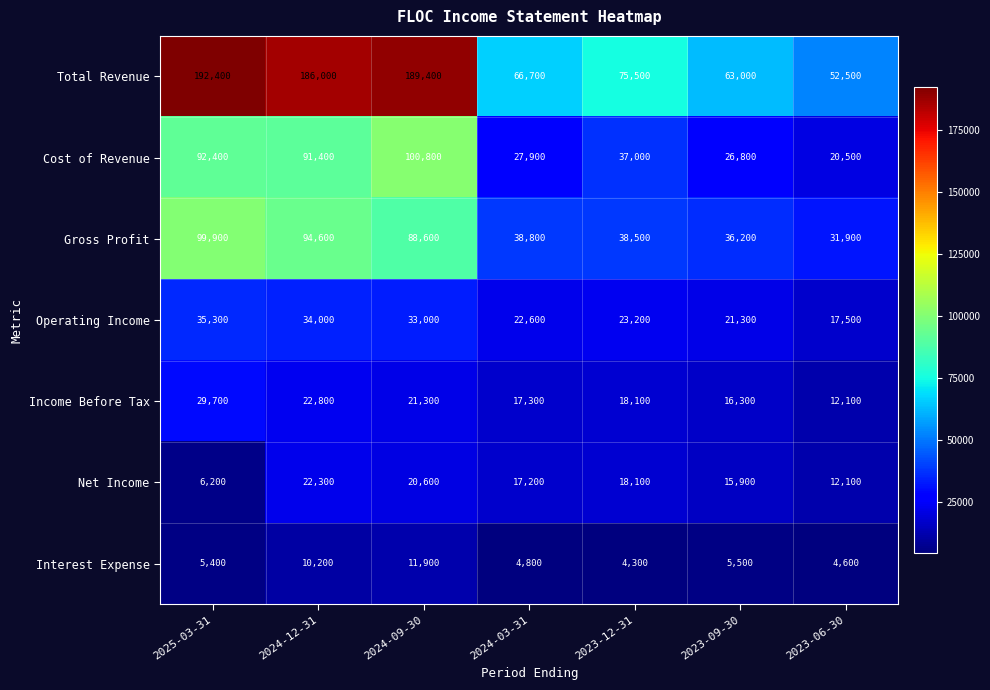

List the series in order of their peak value, highest first.

Total Revenue, Cost of Revenue, Gross Profit, Operating Income, Income Before Tax, Net Income, Interest Expense